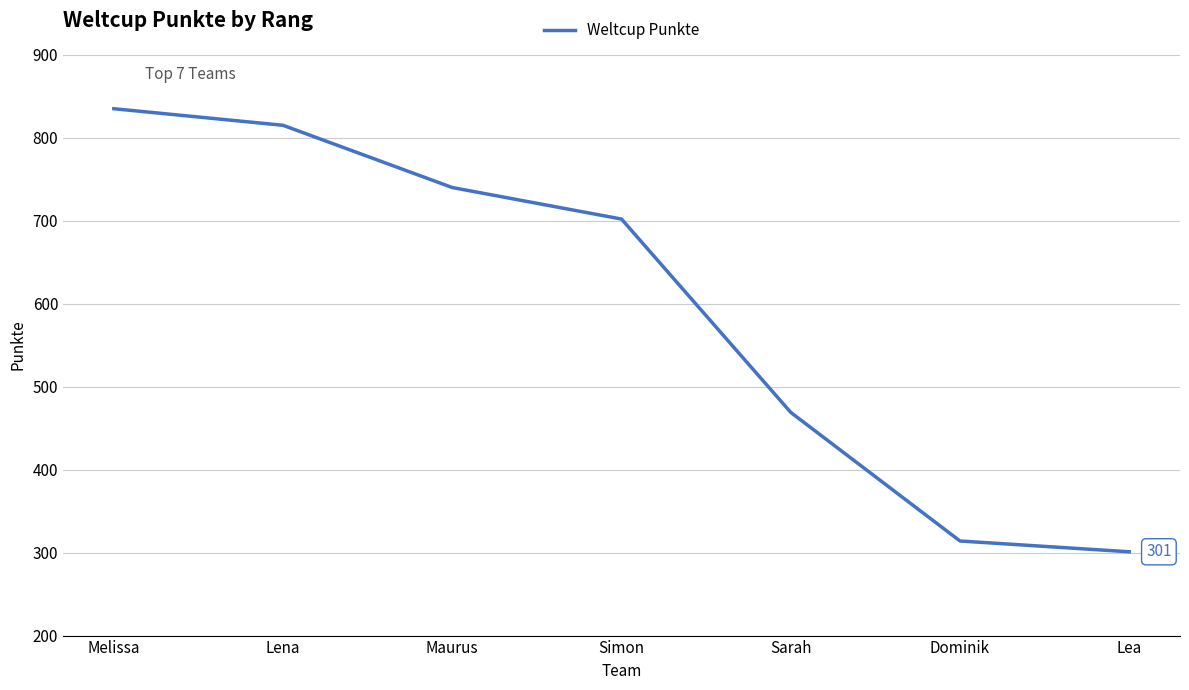

What position from the left is Lena?

2